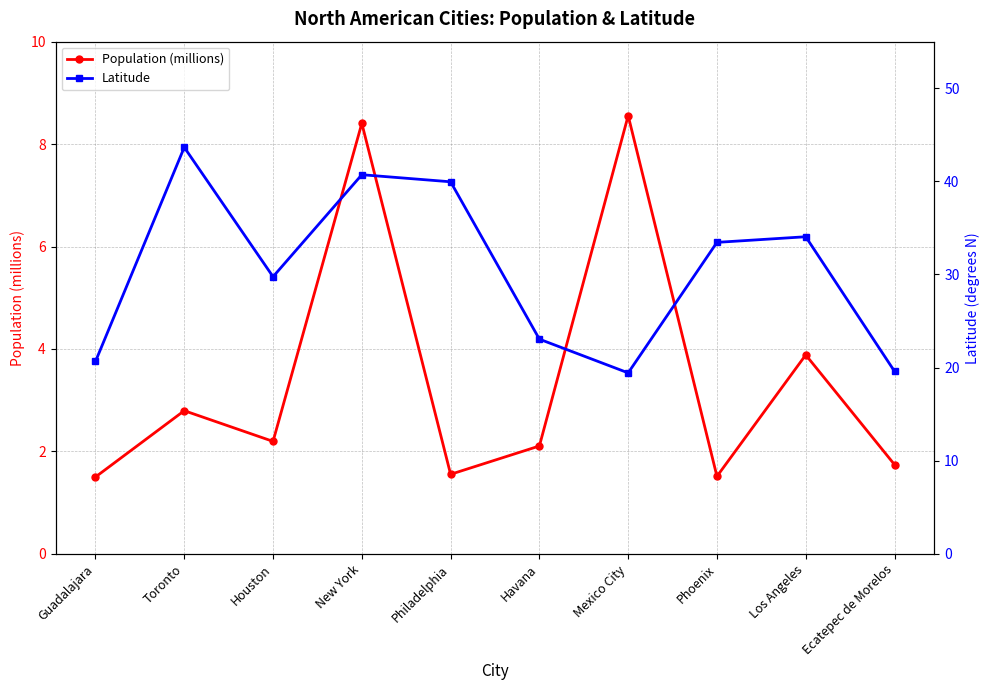

At which category is the sum across all series the highest?

New York